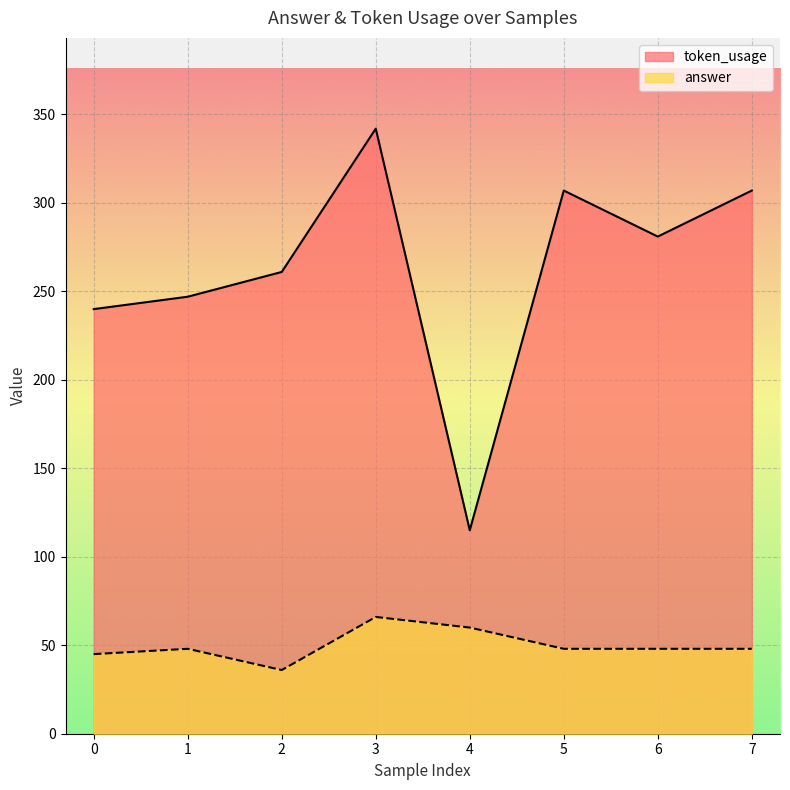

Reading left to right, extract all data points from this chart.

token_usage: 0=240	1=247	2=261	3=342	4=115	5=307	6=281	7=307
answer: 0=45	1=48	2=36	3=66	4=60	5=48	6=48	7=48